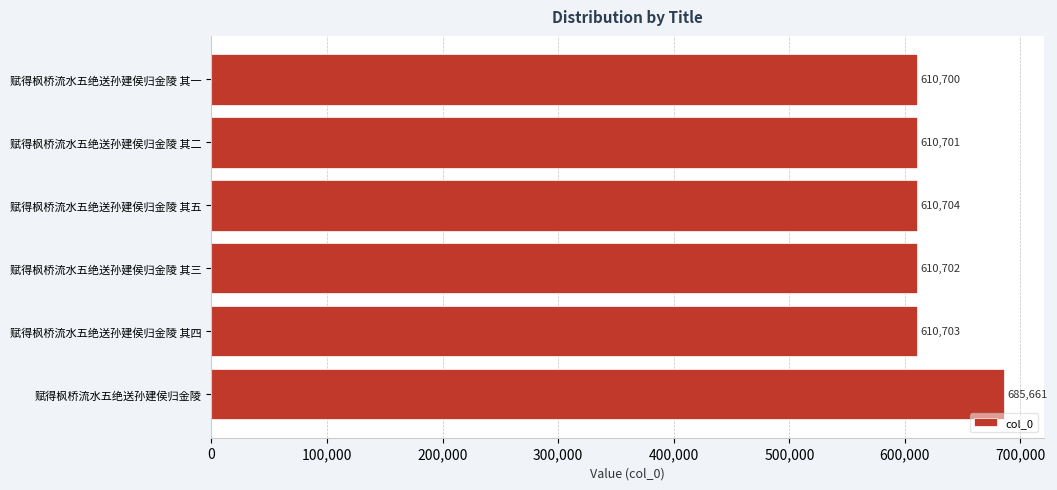

What is the difference between the maximum and minimum values?

74961